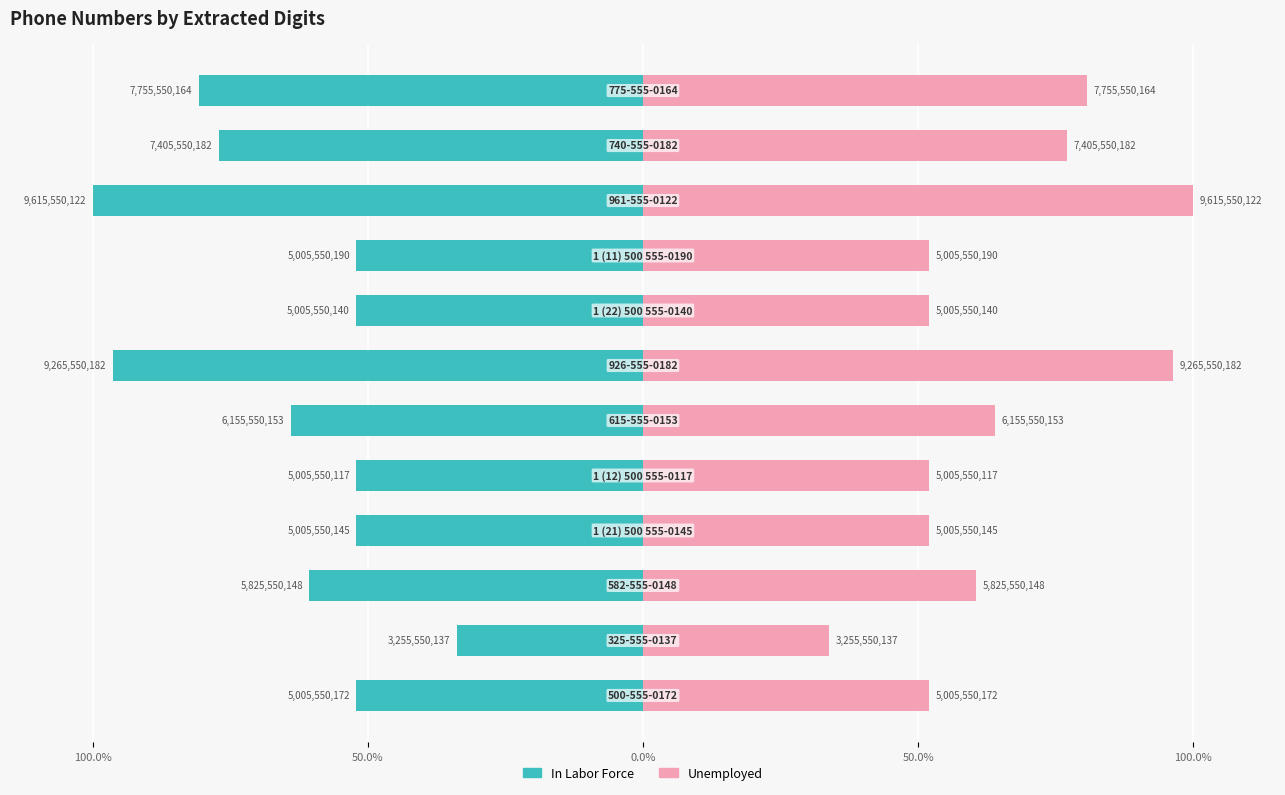

At how many categories does at least one series exceed 9?

12